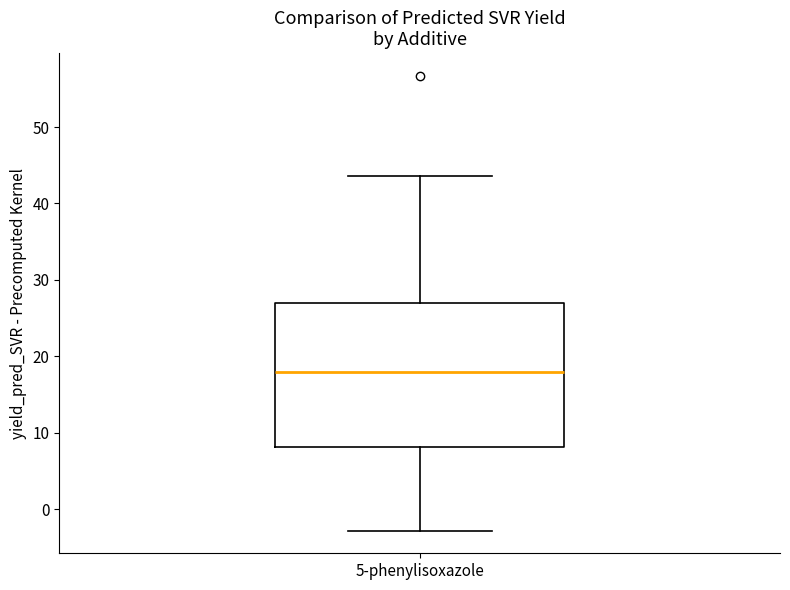

Transcribe this box plot: give where the median line is, the range the box spans, and where the two whiskers end, as read against the y-axis. The values are not printed on the chart, so give them approximately, as read against the axis.

median 18, box 8 to 27, whiskers -3 to 44